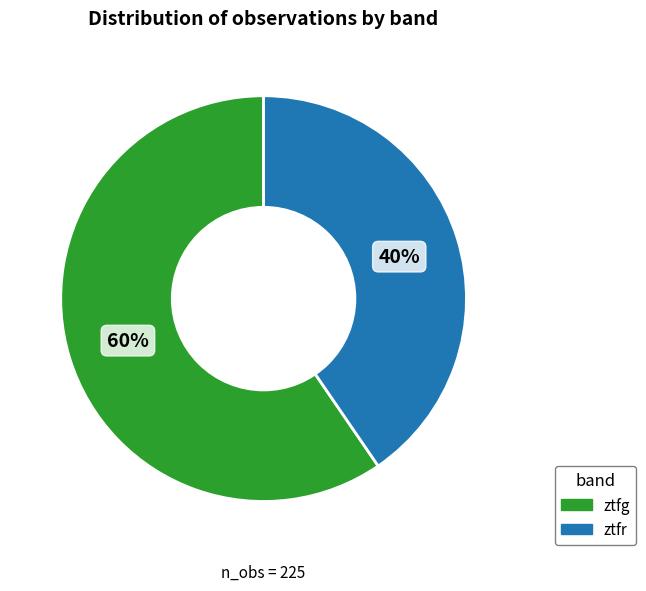

To the nearest percent, what percentage of the pie is ztfg?

60%